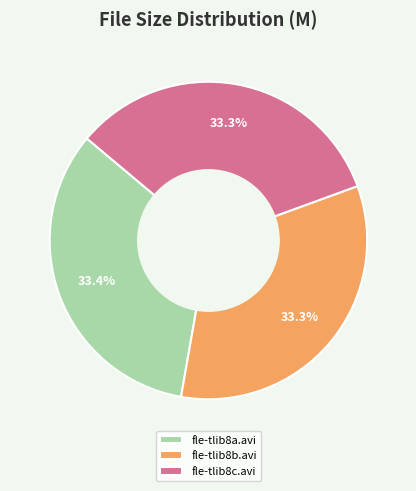

How many slices are in this pie chart?

3